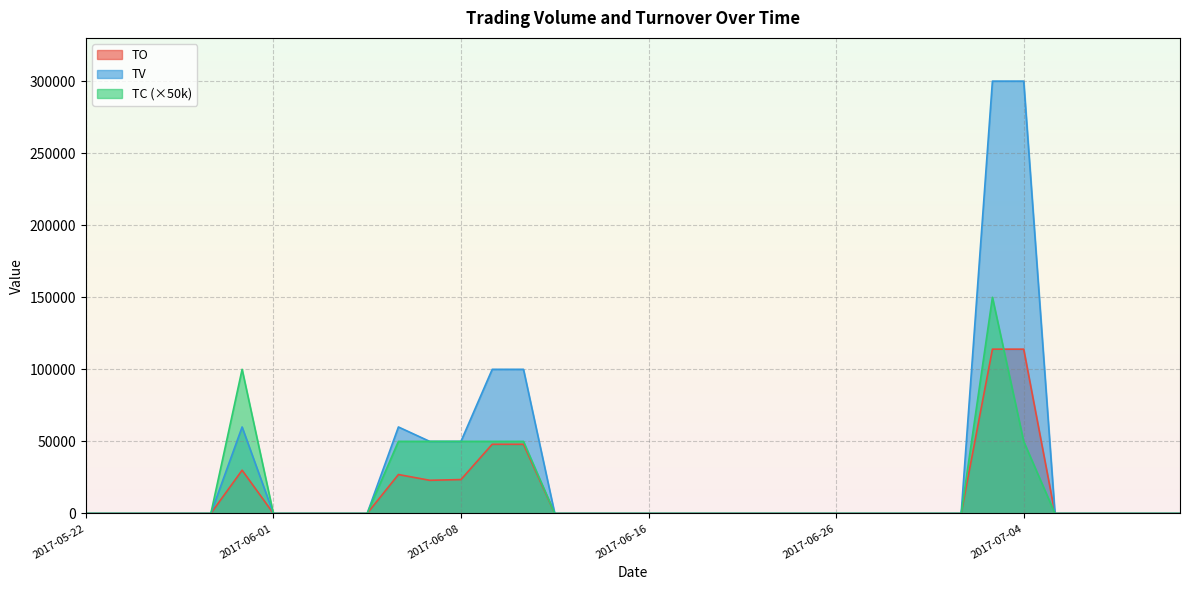

True or false: TV has a value of 0 at 2017-06-22.

True